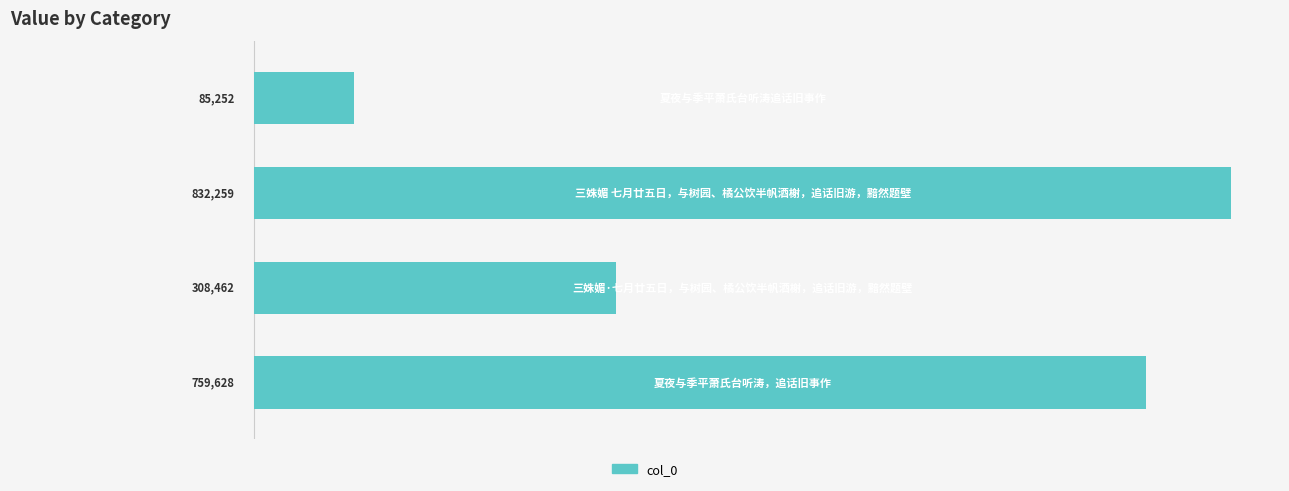

Reading top to bottom, extract all data points from this chart.

85252	832259	308462	759628